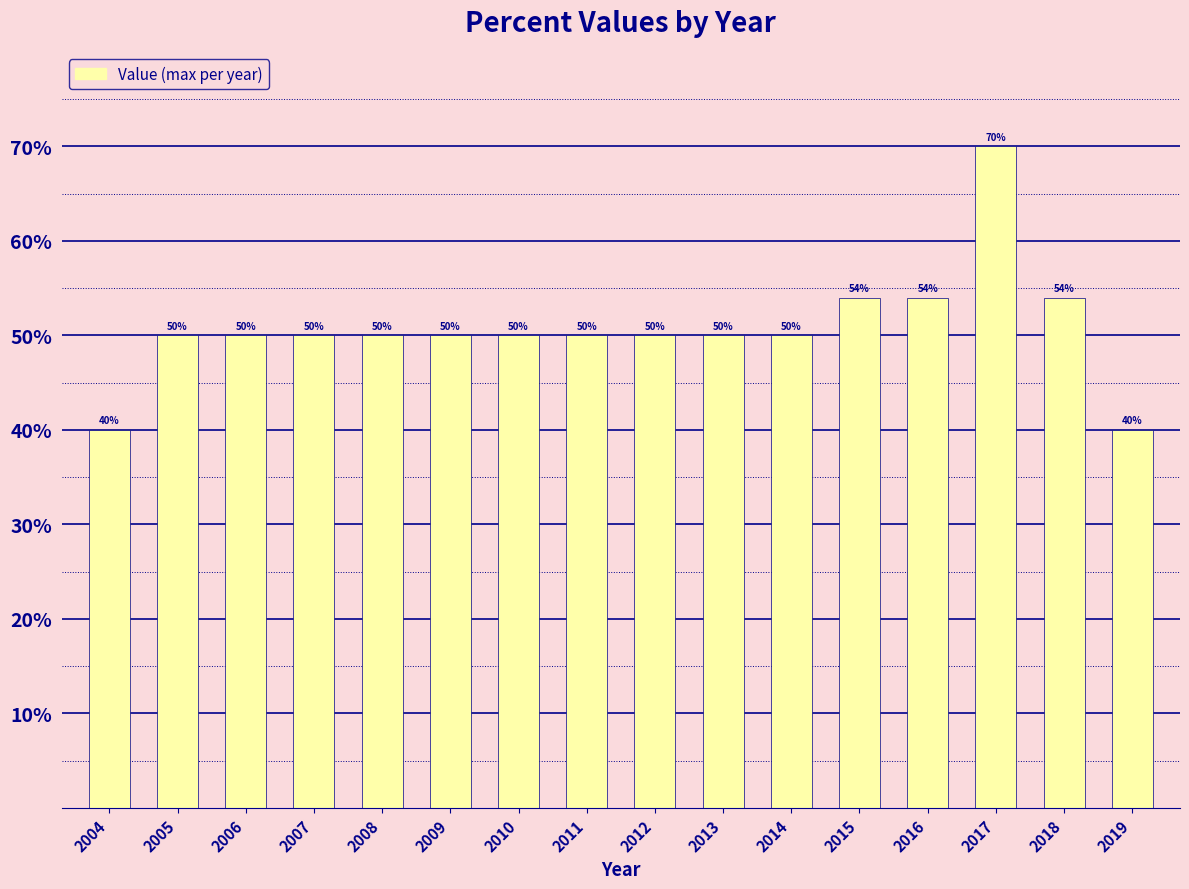

What is the value of the 10th bar from the left?

50